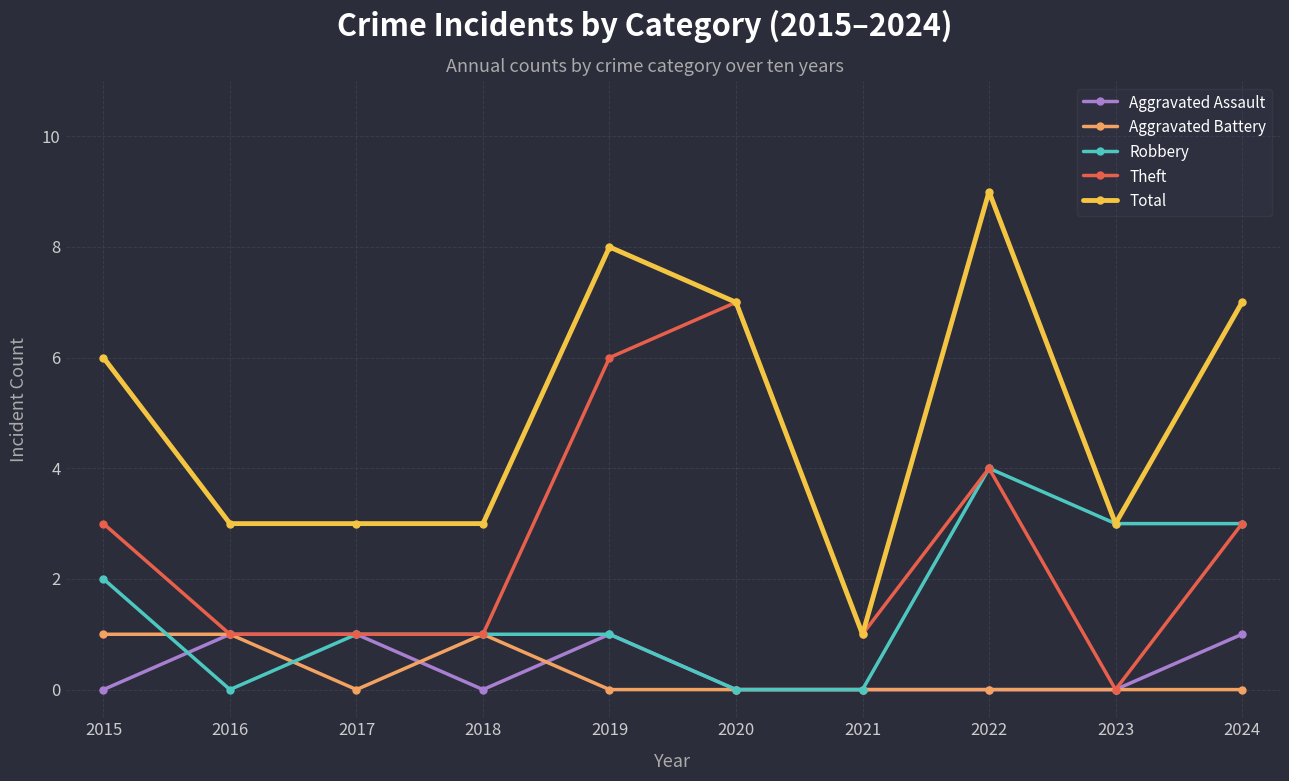

The Aggravated Battery series shows 0 at 2017. True or false?

True